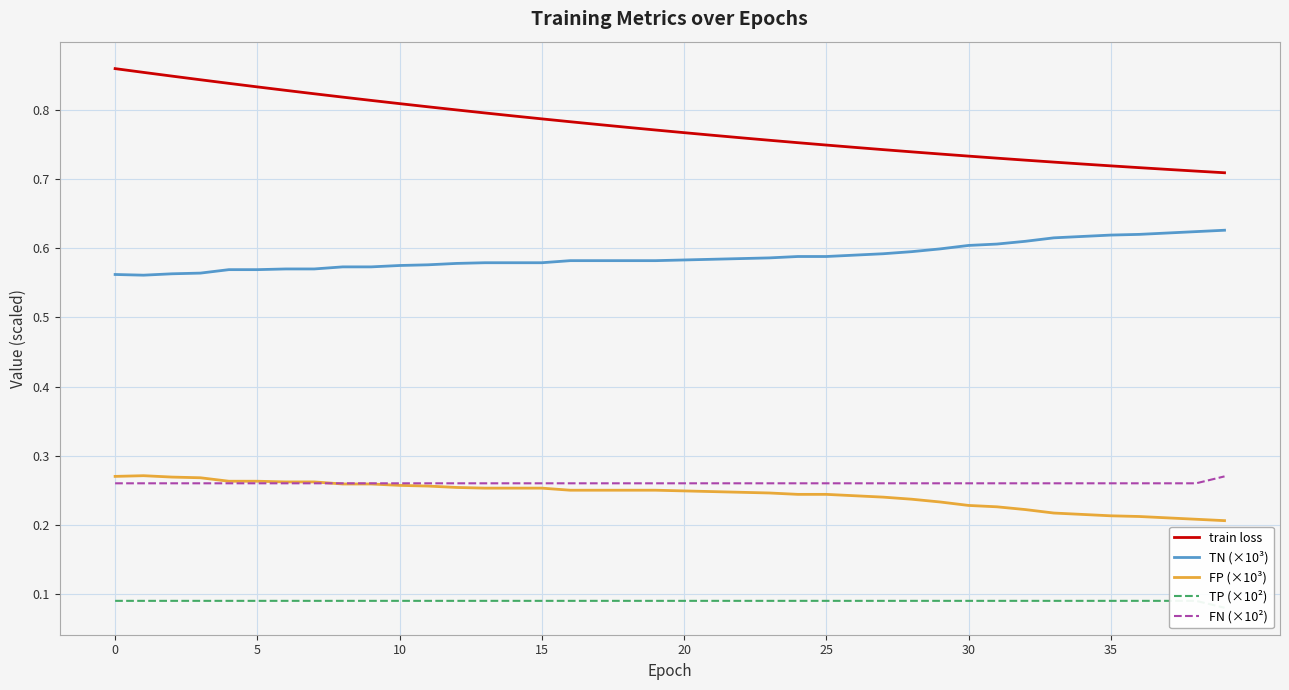

Reading left to right, transcribe all the data shown in this chart.

train loss: 0.9	0.9	0.8	0.8	0.8	0.8	0.8	0.8	0.8	0.8	0.8	0.8	0.8	0.8	0.8	0.8	0.8	0.8	0.8	0.8	0.8	0.8	0.8	0.8	0.8	0.7	0.7	0.7	0.7	0.7	0.7	0.7	0.7	0.7	0.7	0.7	0.7	0.7	0.7	0.7
TN (×10³): 0.6	0.6	0.6	0.6	0.6	0.6	0.6	0.6	0.6	0.6	0.6	0.6	0.6	0.6	0.6	0.6	0.6	0.6	0.6	0.6	0.6	0.6	0.6	0.6	0.6	0.6	0.6	0.6	0.6	0.6	0.6	0.6	0.6	0.6	0.6	0.6	0.6	0.6	0.6	0.6
FP (×10³): 0.3	0.3	0.3	0.3	0.3	0.3	0.3	0.3	0.3	0.3	0.3	0.3	0.3	0.3	0.3	0.3	0.2	0.2	0.2	0.2	0.2	0.2	0.2	0.2	0.2	0.2	0.2	0.2	0.2	0.2	0.2	0.2	0.2	0.2	0.2	0.2	0.2	0.2	0.2	0.2
TP (×10²): 0.1	0.1	0.1	0.1	0.1	0.1	0.1	0.1	0.1	0.1	0.1	0.1	0.1	0.1	0.1	0.1	0.1	0.1	0.1	0.1	0.1	0.1	0.1	0.1	0.1	0.1	0.1	0.1	0.1	0.1	0.1	0.1	0.1	0.1	0.1	0.1	0.1	0.1	0.1	0.1
FN (×10²): 0.3	0.3	0.3	0.3	0.3	0.3	0.3	0.3	0.3	0.3	0.3	0.3	0.3	0.3	0.3	0.3	0.3	0.3	0.3	0.3	0.3	0.3	0.3	0.3	0.3	0.3	0.3	0.3	0.3	0.3	0.3	0.3	0.3	0.3	0.3	0.3	0.3	0.3	0.3	0.3